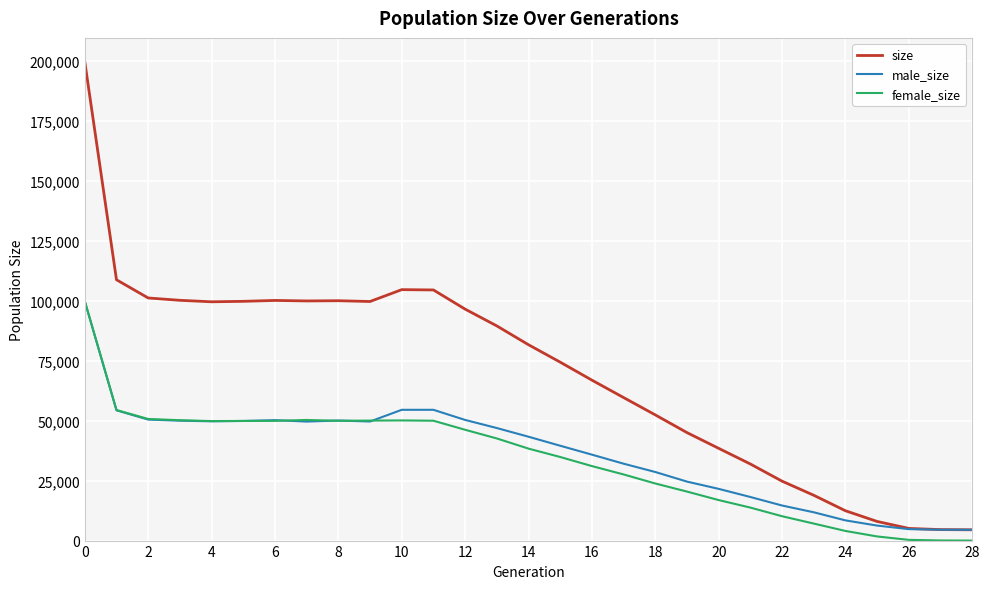

Which series has the widest spread of values?

size